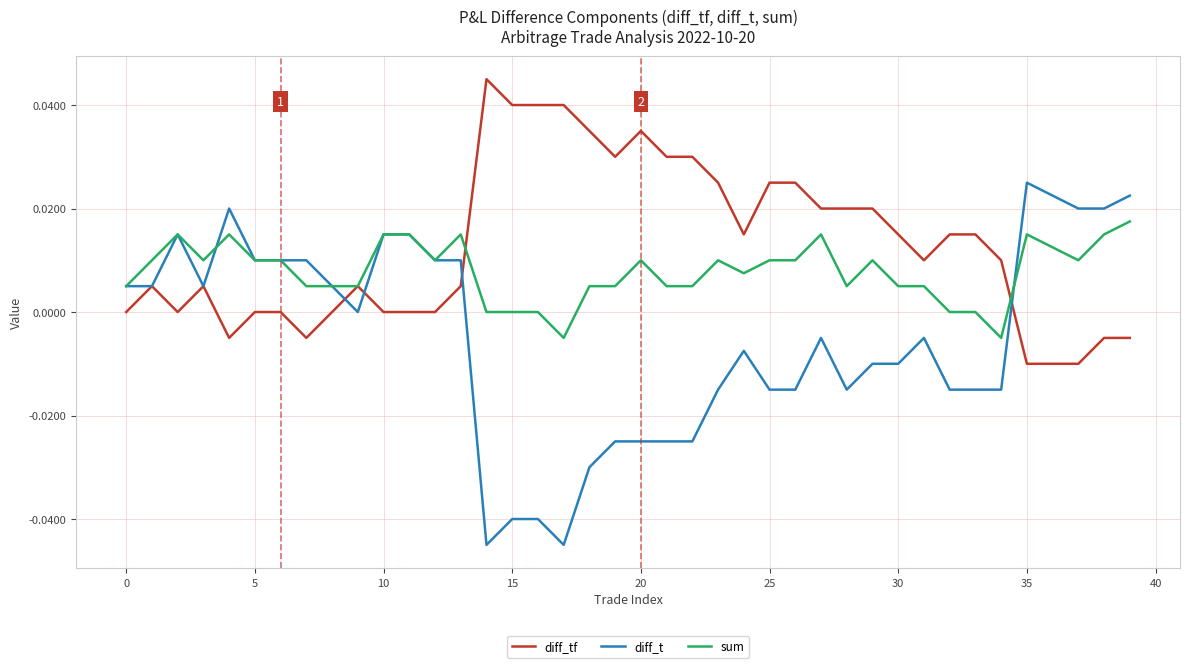

Which series has the largest total across all categories?

diff_tf